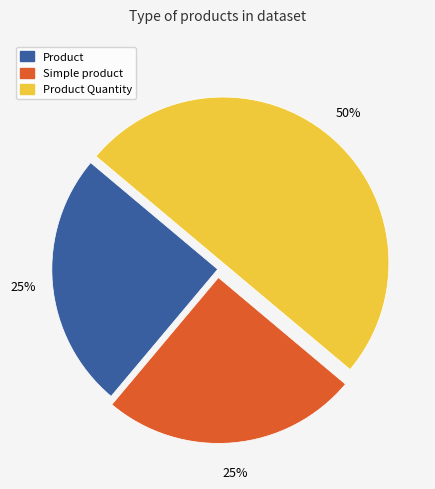

Count the number of slices in the pie.

3